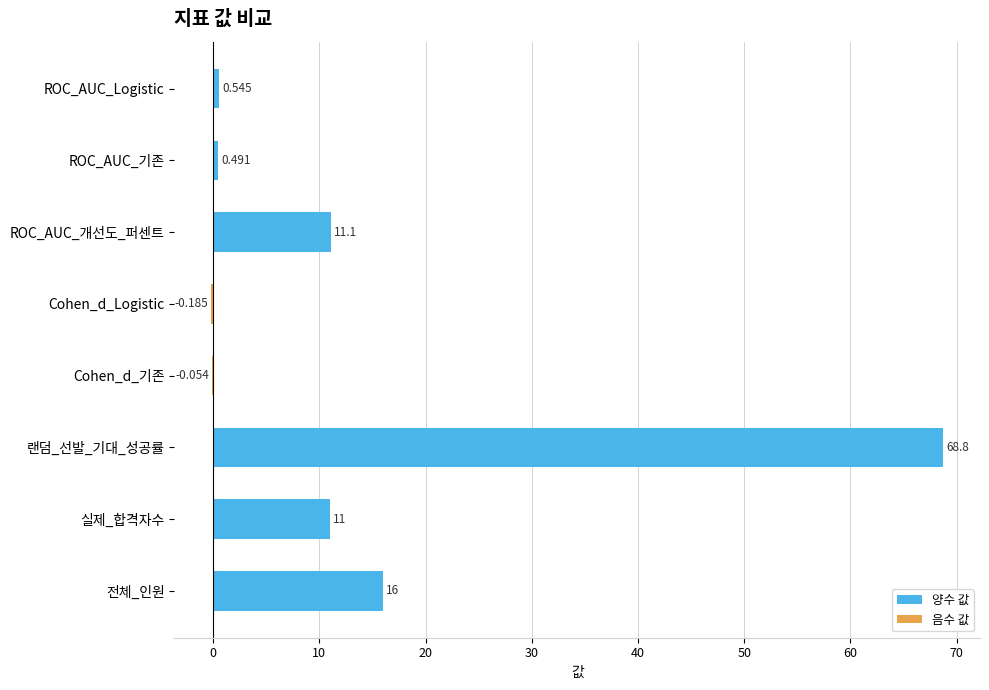

Between 전체_인원 and ROC_AUC_기존, which is larger?

전체_인원